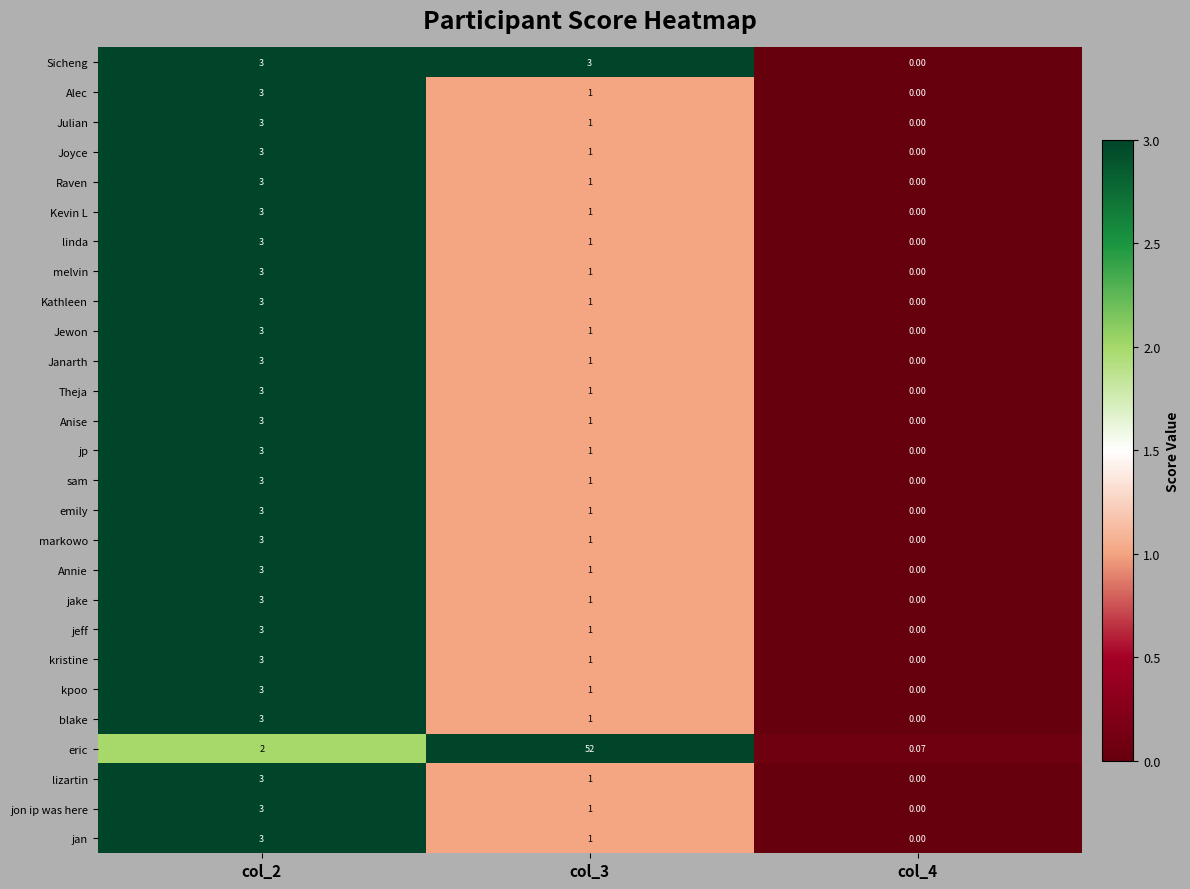

Count the number of data series in this chart.

27